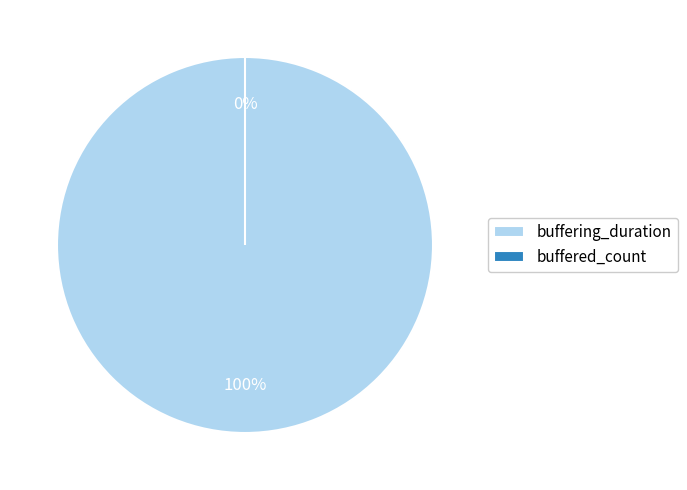

What percentage do buffering_duration and buffered_count together represent?

100.0%